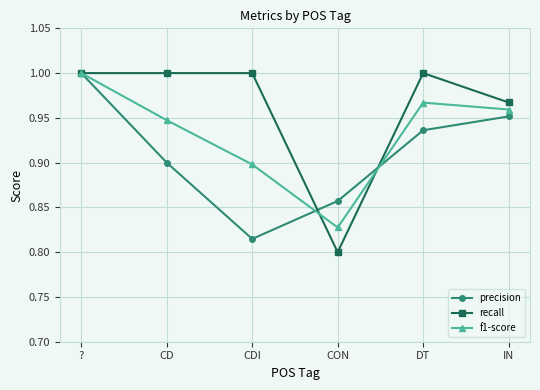

Which series has the largest total across all categories?

recall